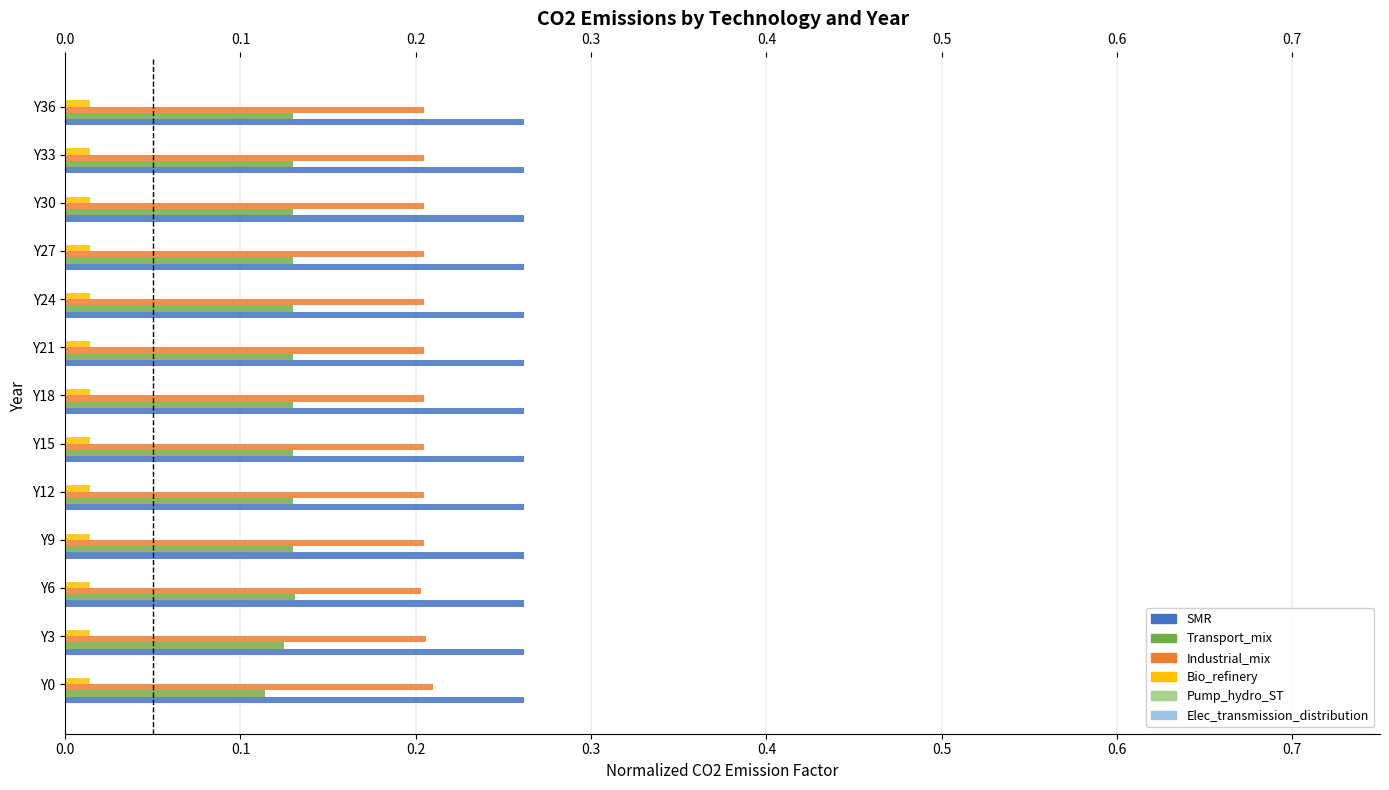

What is the sum of all Industrial_mix values?

2.7